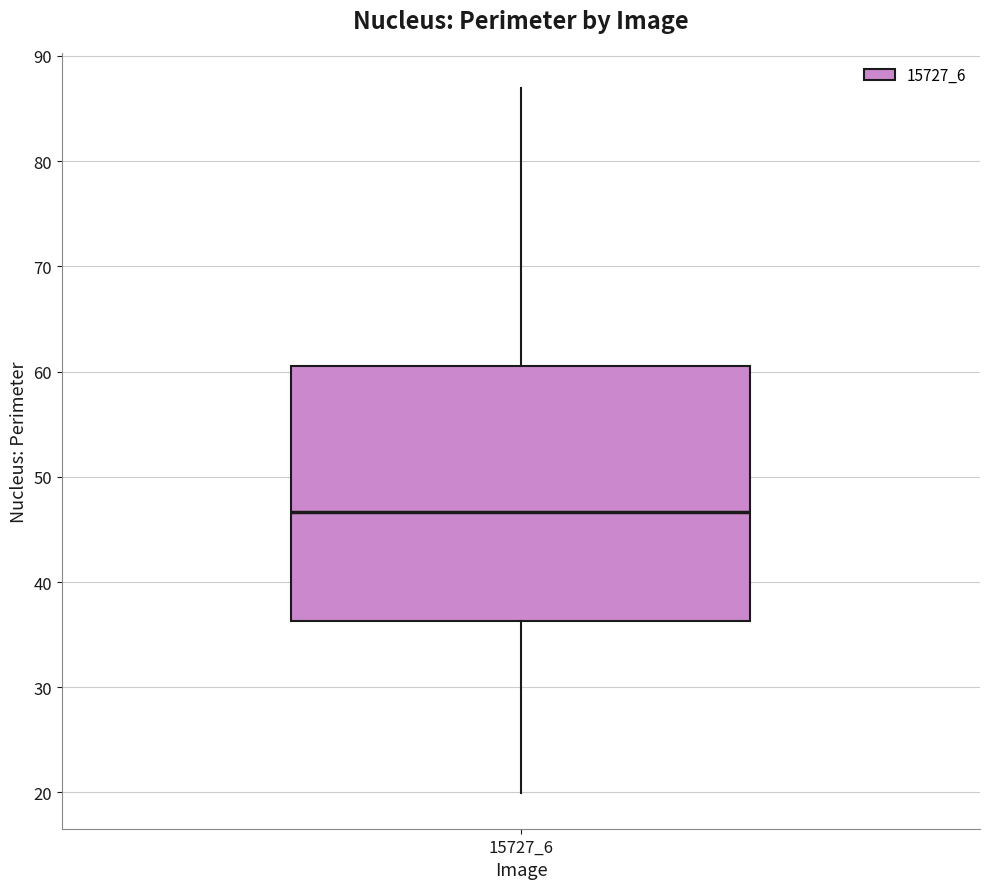

Where does the upper whisker of the box at x = 15727_6 end on the y-axis? The values are not printed on the chart, so give them approximately, as read against the axis.

87